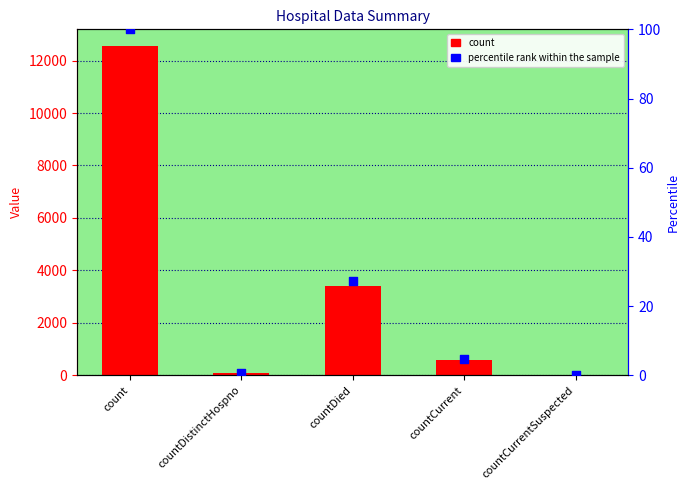

What are all the series names shown in the legend?

count, percentile rank within the sample